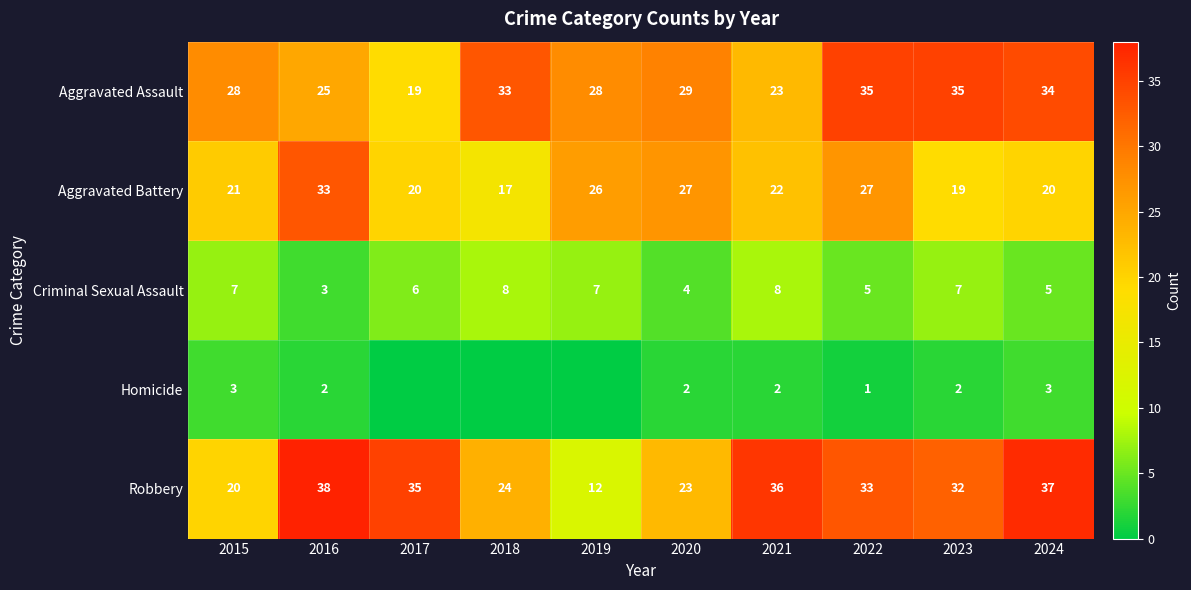

What is the sum of all Robbery values?

290